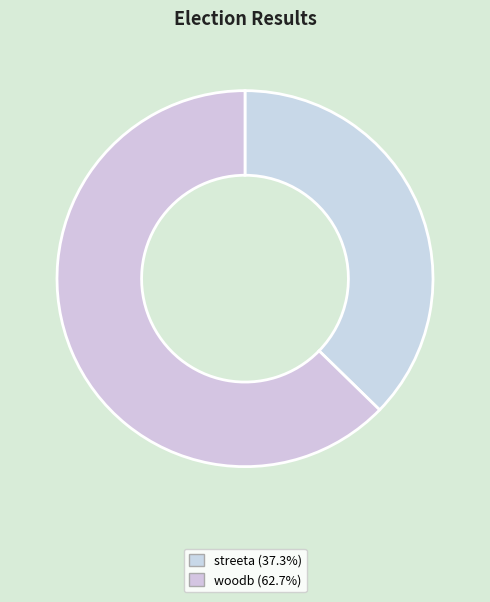

Which slice is the smallest?

streeta